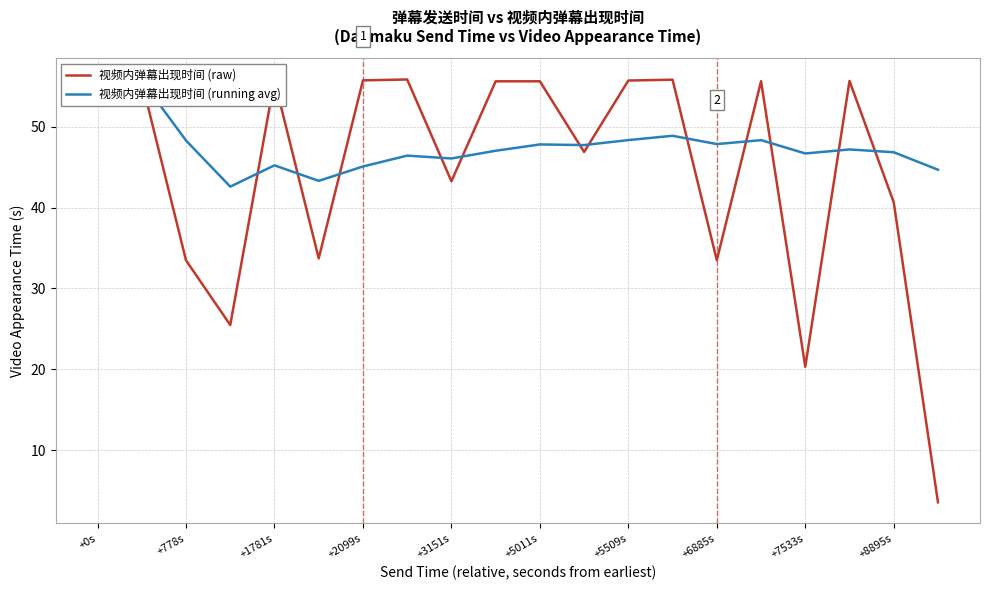

Is it true that 视频内弹幕出现时间 (raw) equals 74.5 at +0s?

False